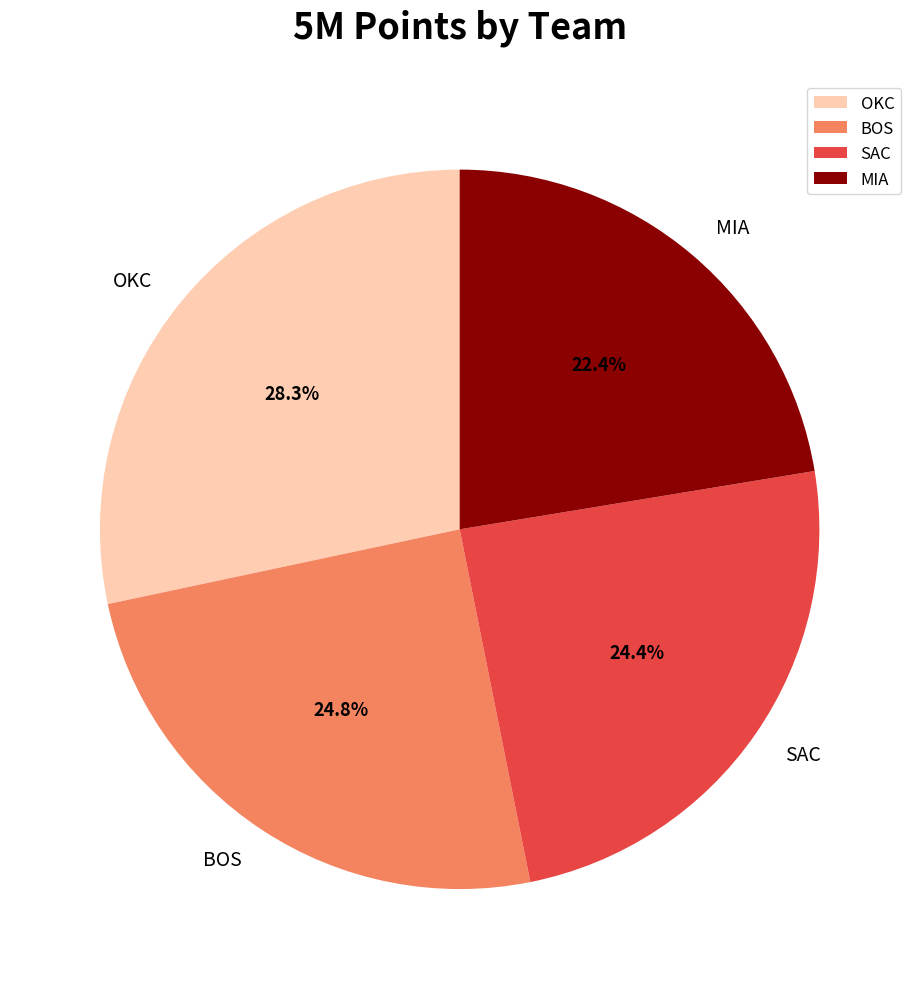

Combined, what portion of the pie is OKC and SAC?

52.8%